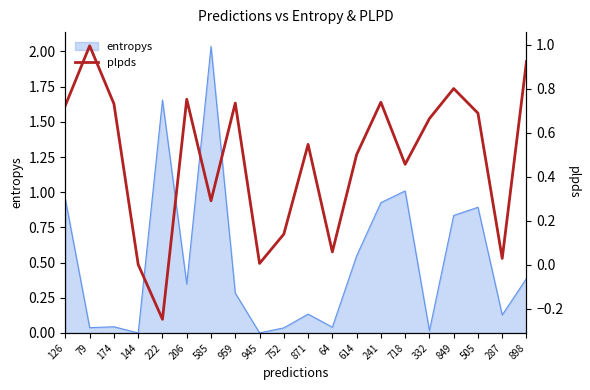

Where is the first local maximum?

79